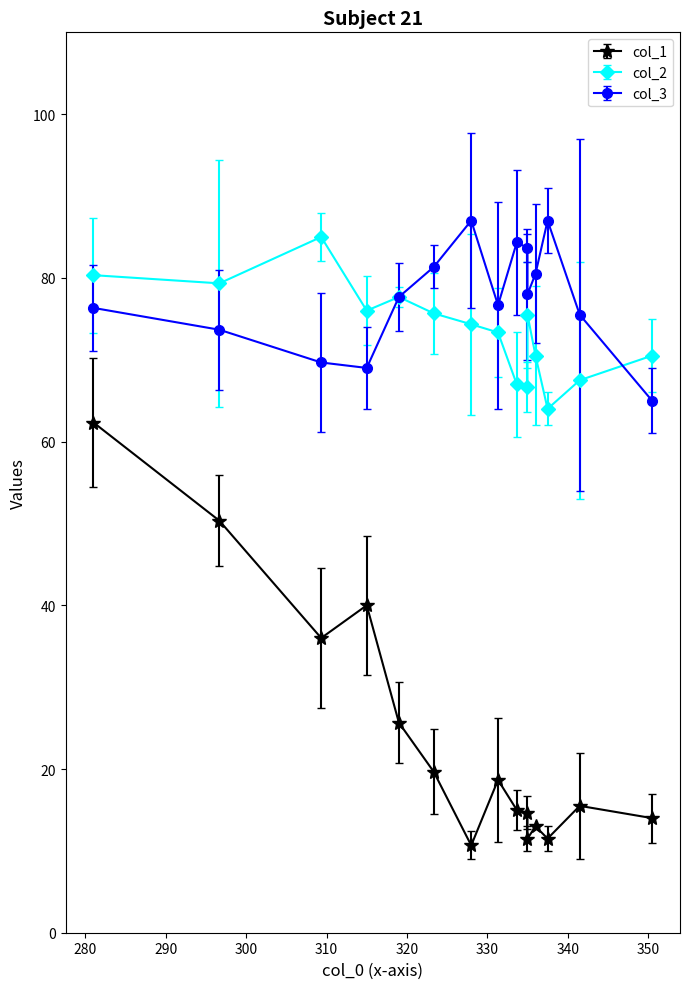

Is the value of col_1 at 335 greater than the value of col_2 at 329?

No